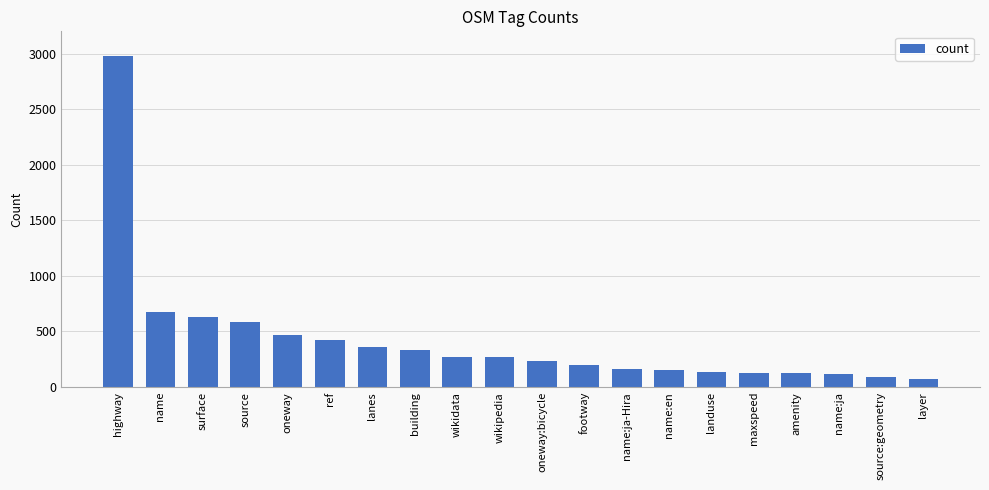

The value at ref is 425. True or false?

True